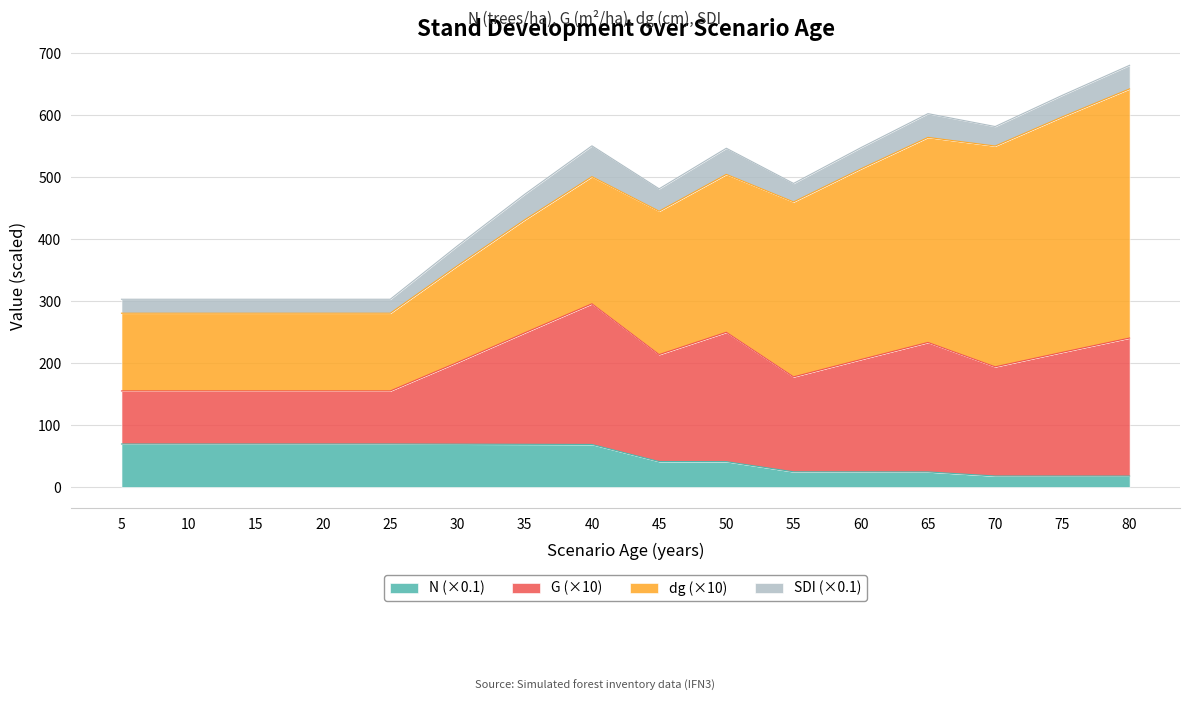

What is the total value across all series at 60?

547.8